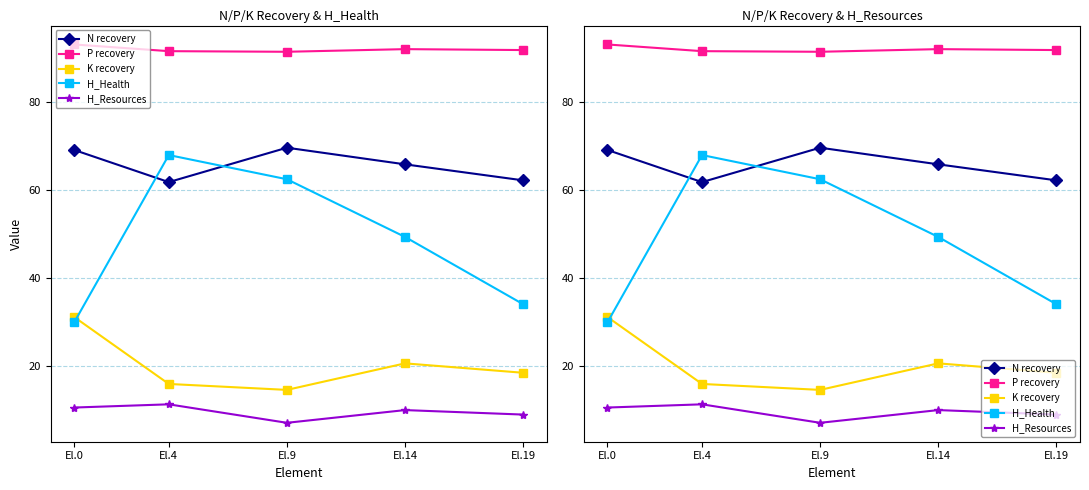

What is the value of the H_Resources point at the 5th from the left?

9.0